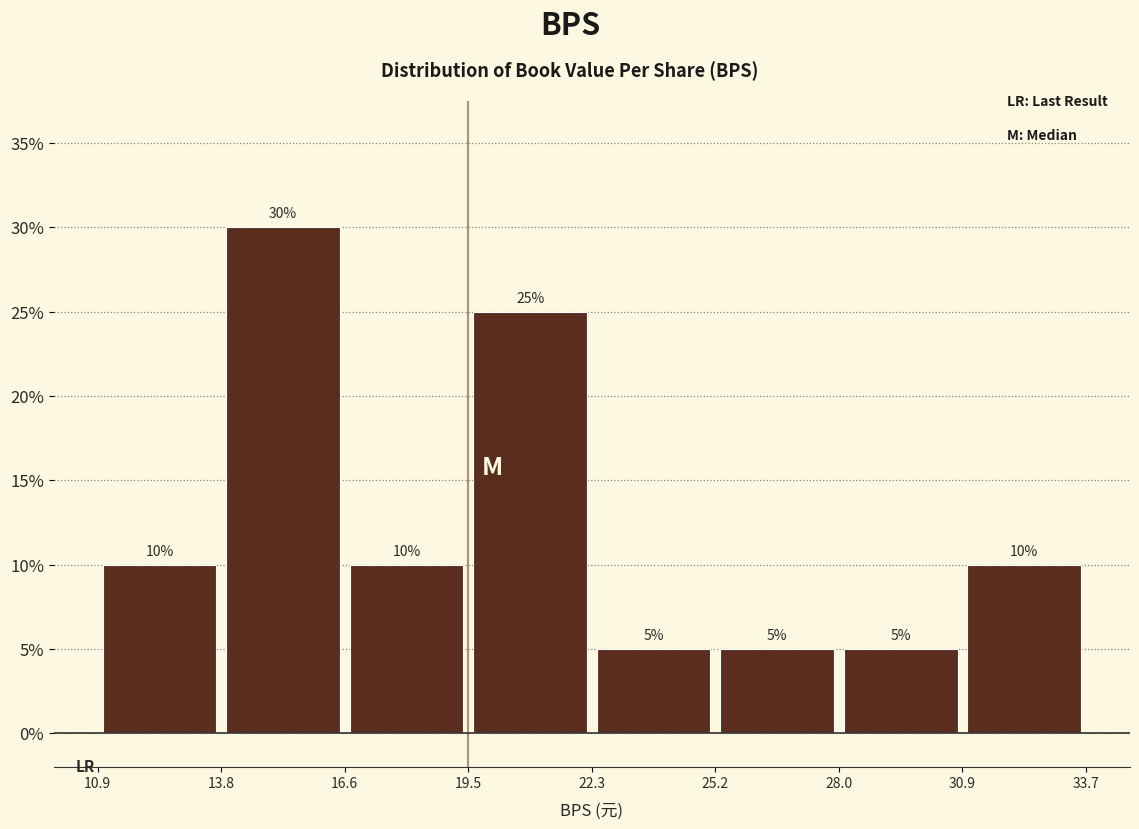

Reading left to right, transcribe this chart: for each bar, give the range it covers on the x-axis and its height.

10.9 to 13.8: 10
13.8 to 16.6: 30
16.6 to 19.5: 10
19.5 to 22.3: 25
22.3 to 25.2: 5
25.2 to 28.0: 5
28.0 to 30.9: 5
30.9 to 33.7: 10